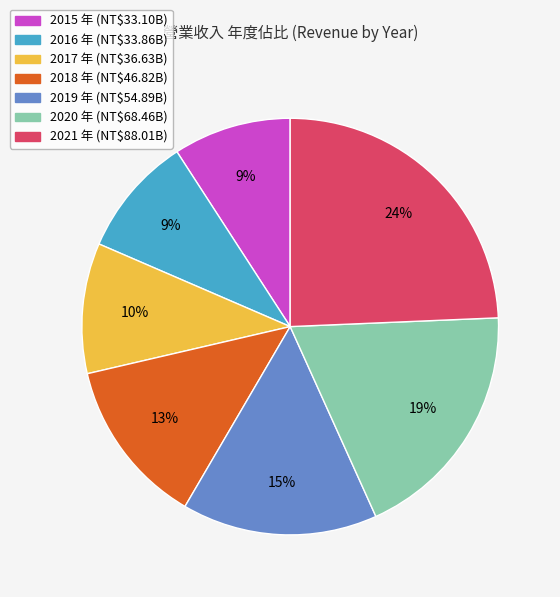

Is the sum of 2016 and 2017 greater than half?

No